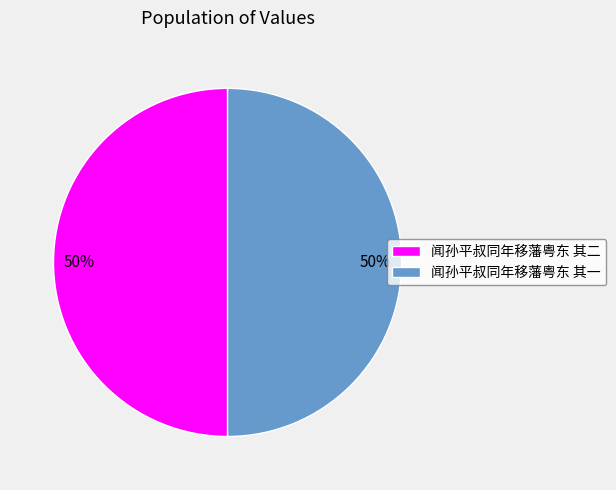

Is it true that 闻孙平叔同年移藩粤东 其一 is 50% of the pie?

True